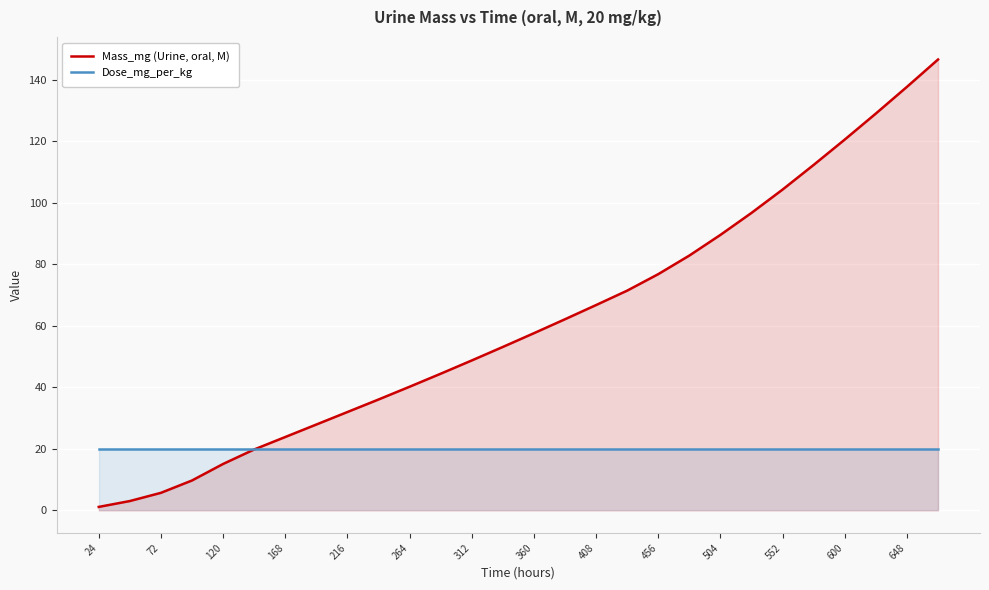

What is the difference between the maximum and minimum values in the Mass_mg (Urine, oral, M) series?

145.4